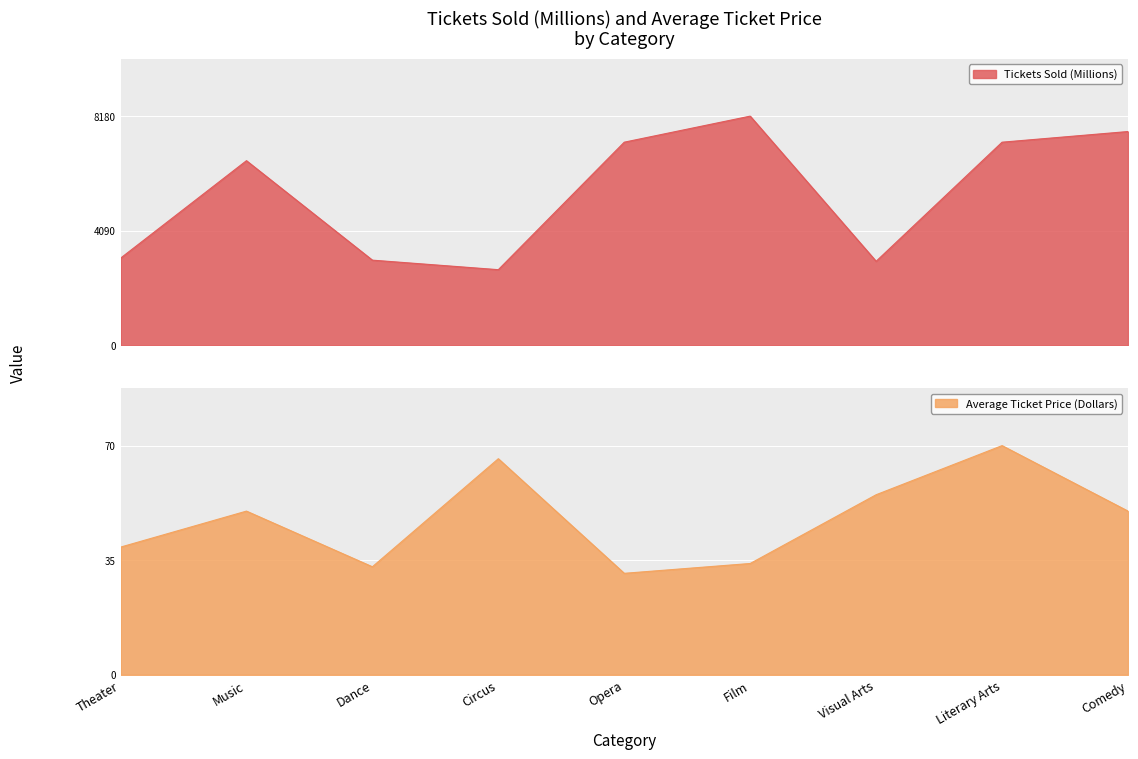

What is the sum of the Tickets Sold (Millions) values at Music and Opera?

13840